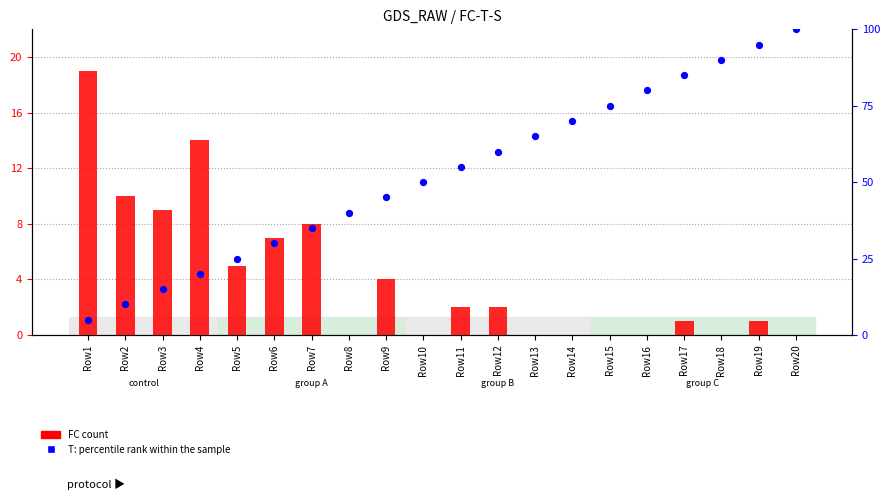

Which series has the largest total across all categories?

T (percentile rank within the sample)